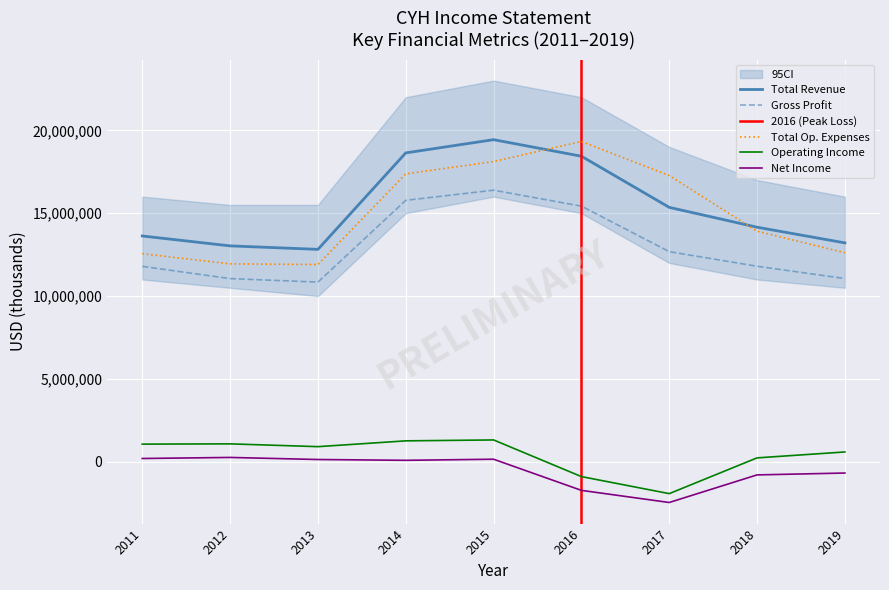

Reading right to left, list all the values displayed in this chart.

Total Revenue: 13210000	14155000	15353000	18438000	19437000	18639000	12819000	13029000	13626200
Gross Profit: 11059000	11800000	12681000	15427000	16389000	15777000	10844000	11055500	11792100
Operating Income or Loss: 596000	239000	-1918000	-890000	1321000	1266000	916000	1084700	1068500
Net Income: -675000	-788000	-2453000	-1721000	158000	92000	141000	265600	201900
Total Operating Expenses: 12614000	13916000	17271000	19328000	18116000	17373000	11903000	11944300	12557700